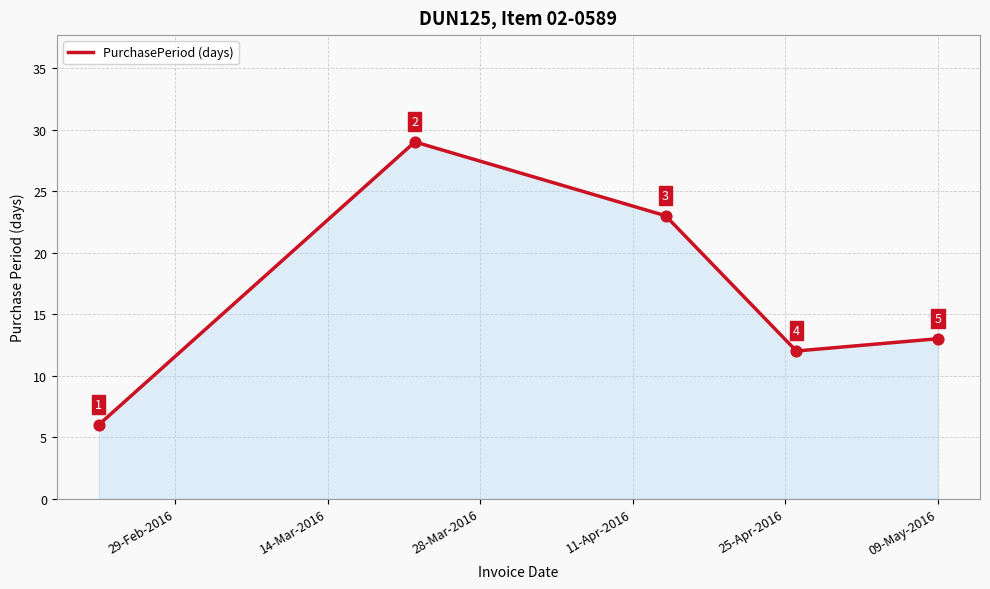

What is the difference between the maximum and minimum values?

23